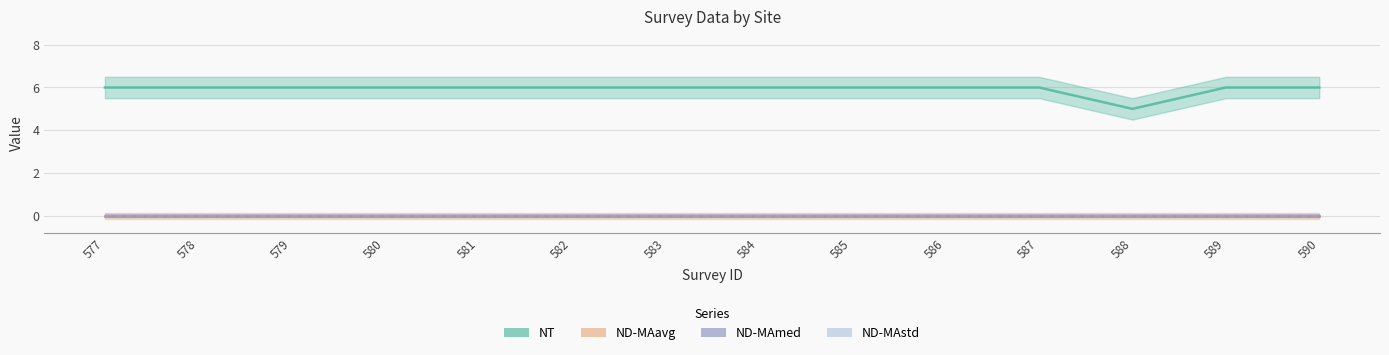

List the labels in order of NT value, smallest first.

588, 577, 578, 579, 580, 581, 582, 583, 584, 585, 586, 587, 589, 590